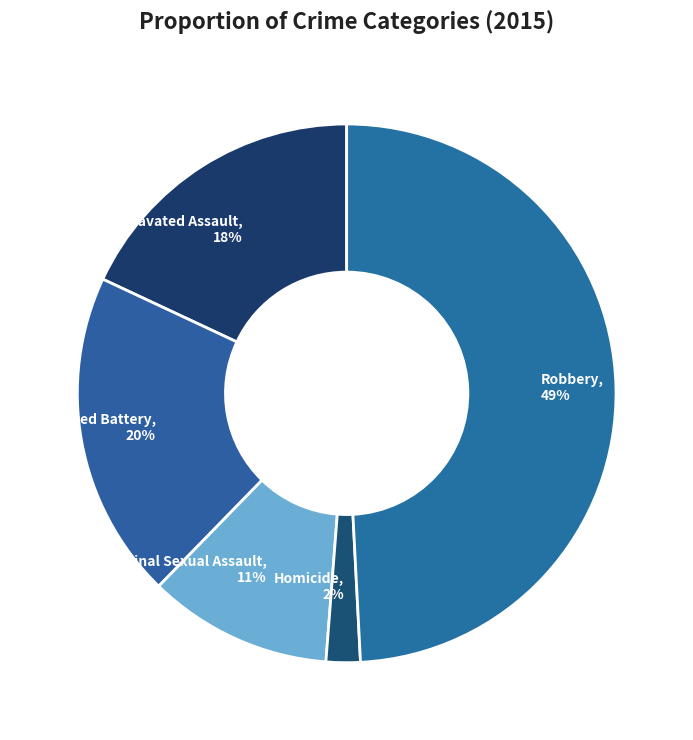

To the nearest percent, what is the difference between the Aggravated Assault and Aggravated Battery slice percentages?

2%